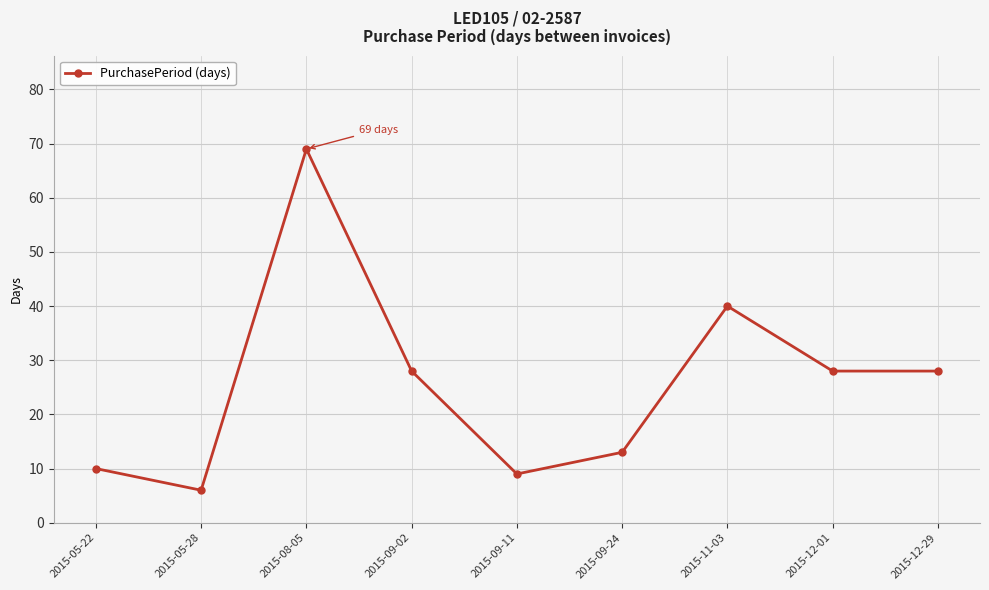

At which category does the chart reach its minimum across all series?

2015-05-28